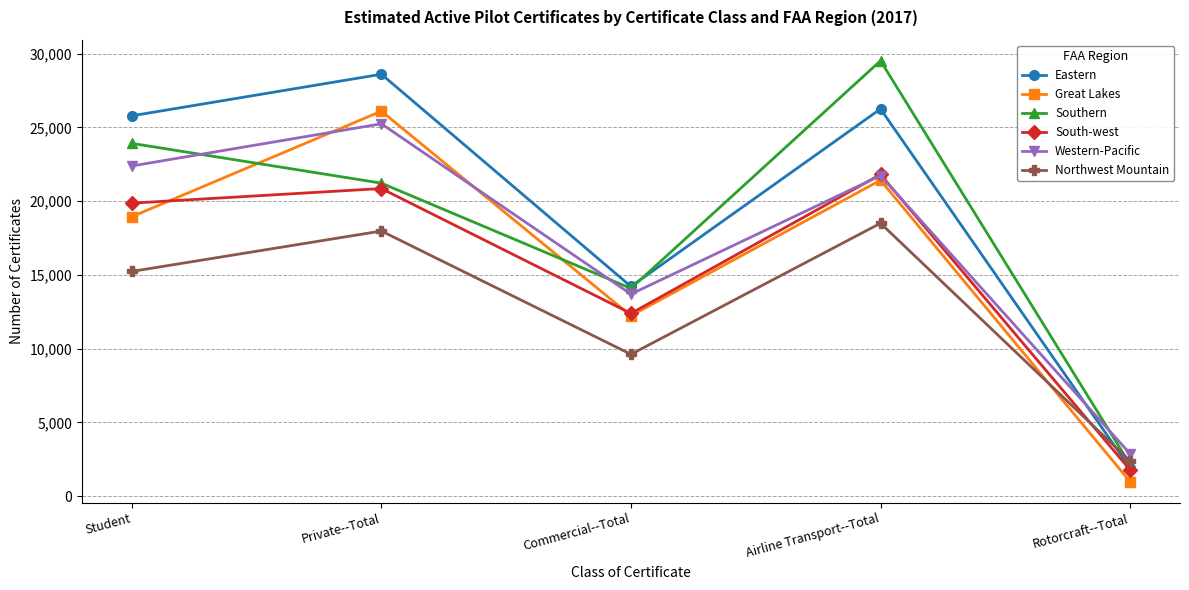

What is the sum of the Southern values at Private--Total and Student?

45128